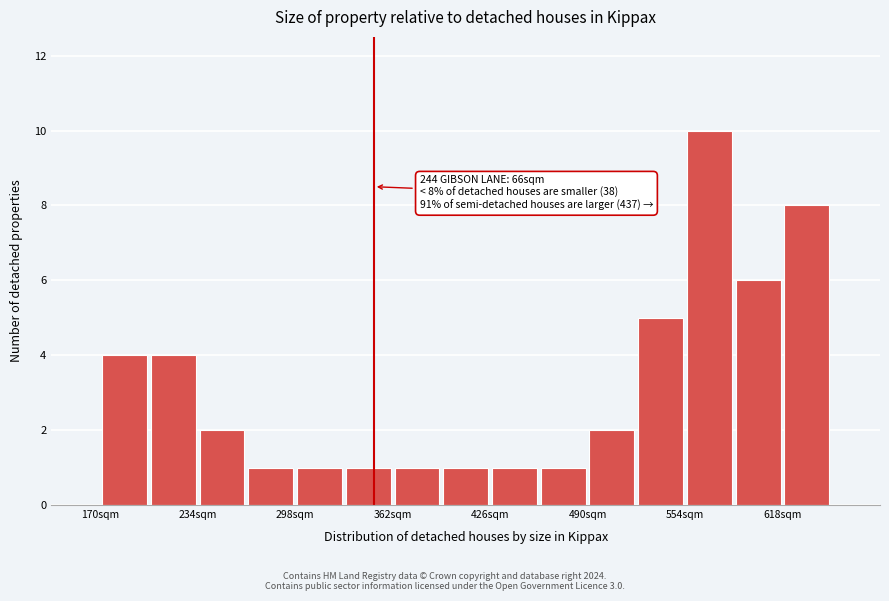

Around what value on the x-axis is the tallest bar? Give the approximate position of its centre, as read against the axis.

570